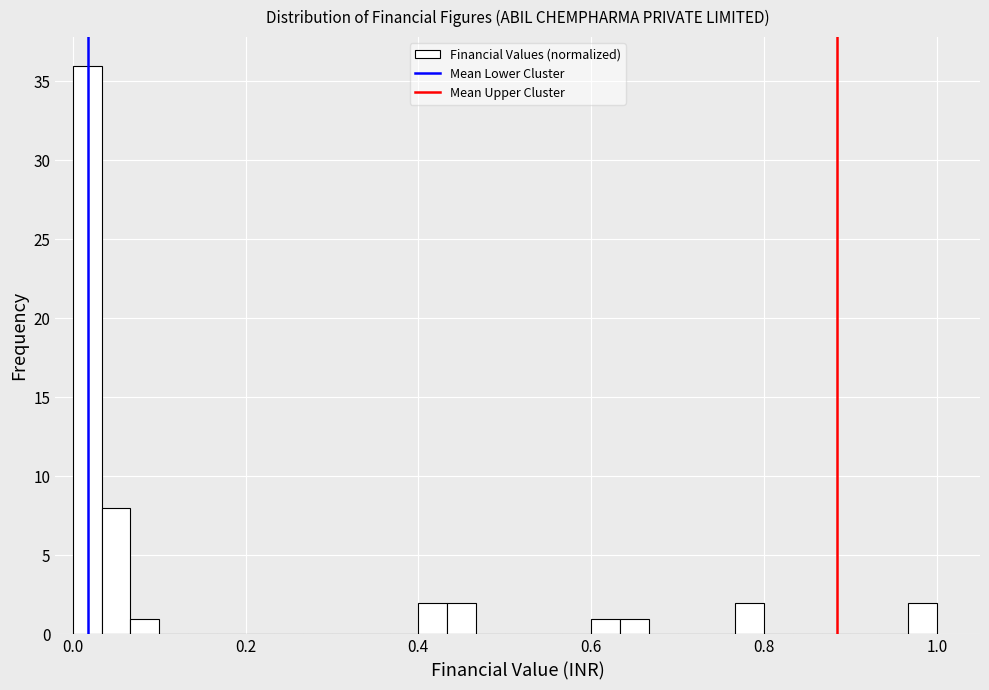

Read against the x-axis, roughly where is the centre of the tallest bar?

0.02